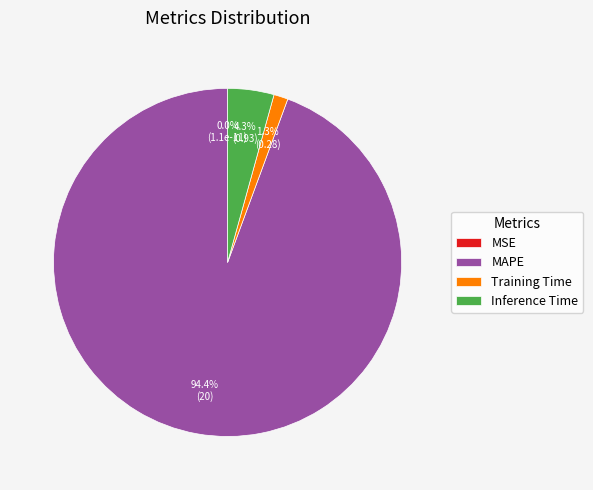

Is it true that Training Time is 11% of the pie?

False